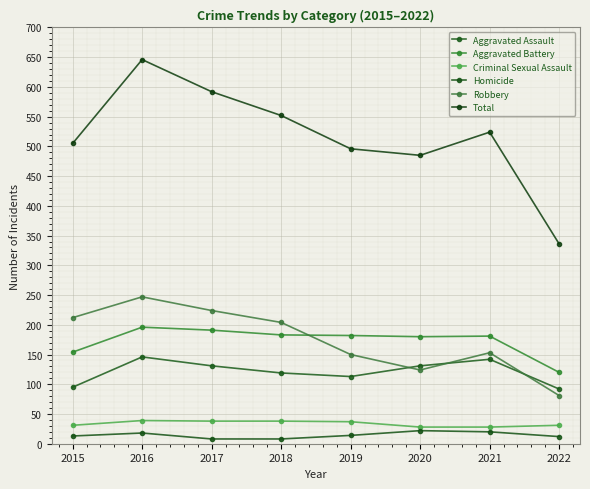

What is the difference between the Aggravated Assault values at 2018 and 2017?

12